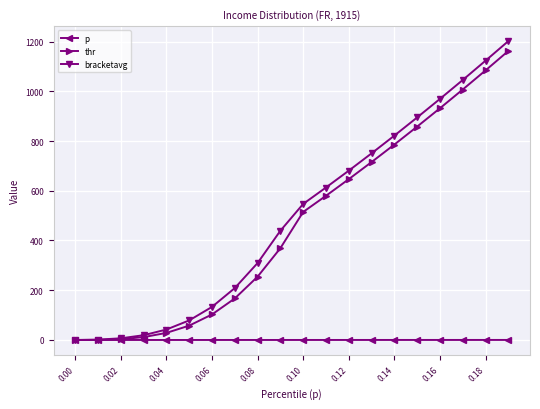

What is the sum of all thr values?

9279.0